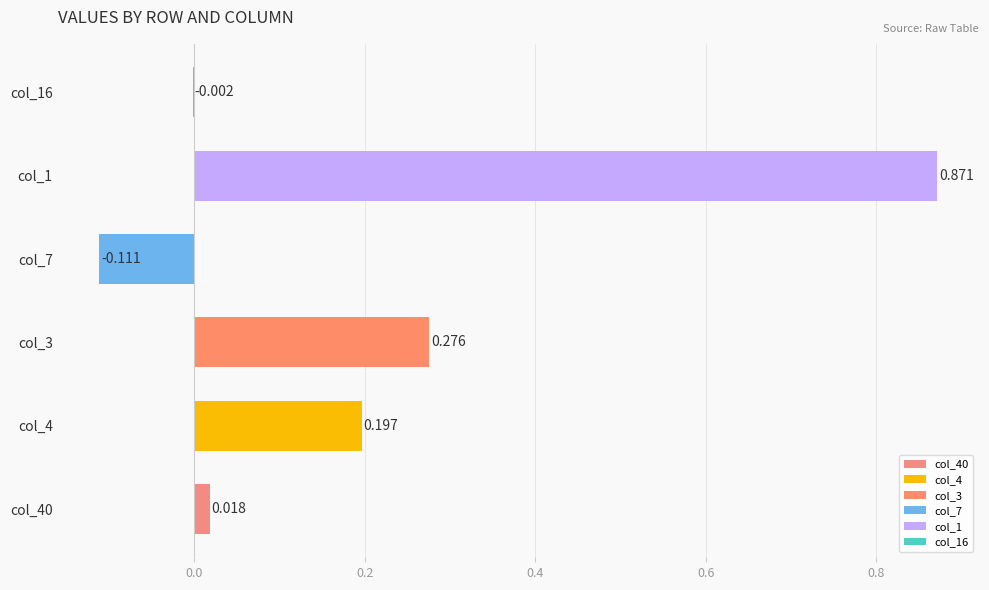

What is the spread (max minus min) of values at Row 6?

1.0